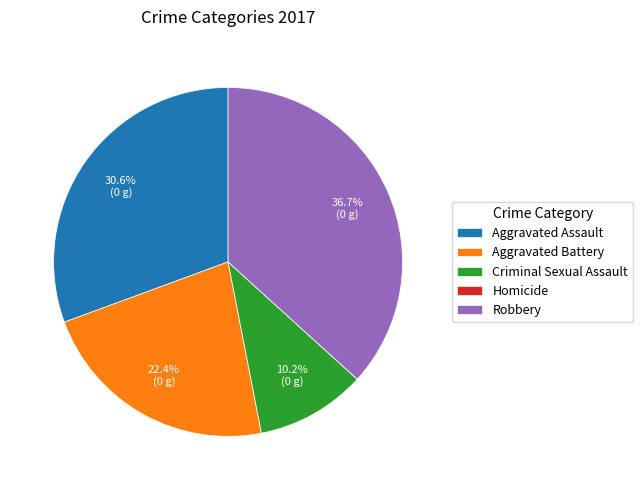

Is Criminal Sexual Assault the majority of the pie?

No